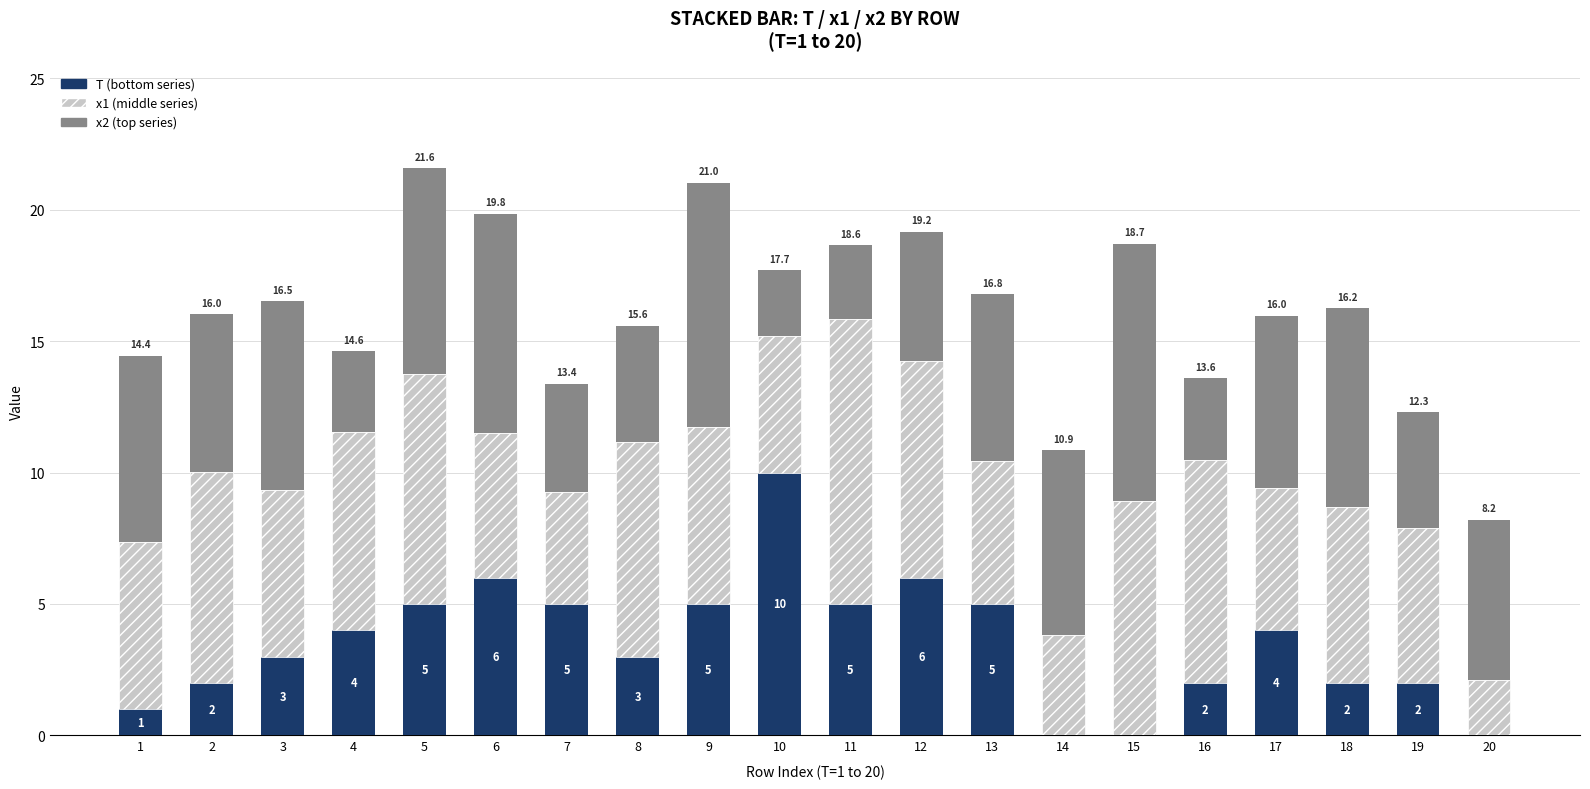

Are the bars grouped side by side (vs. stacked)?

No